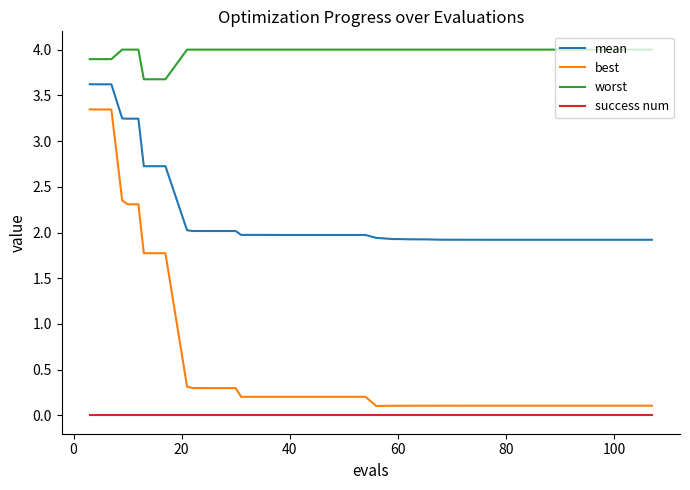

Rank the series by their maximum value, from highest to lowest.

worst, mean, best, success num